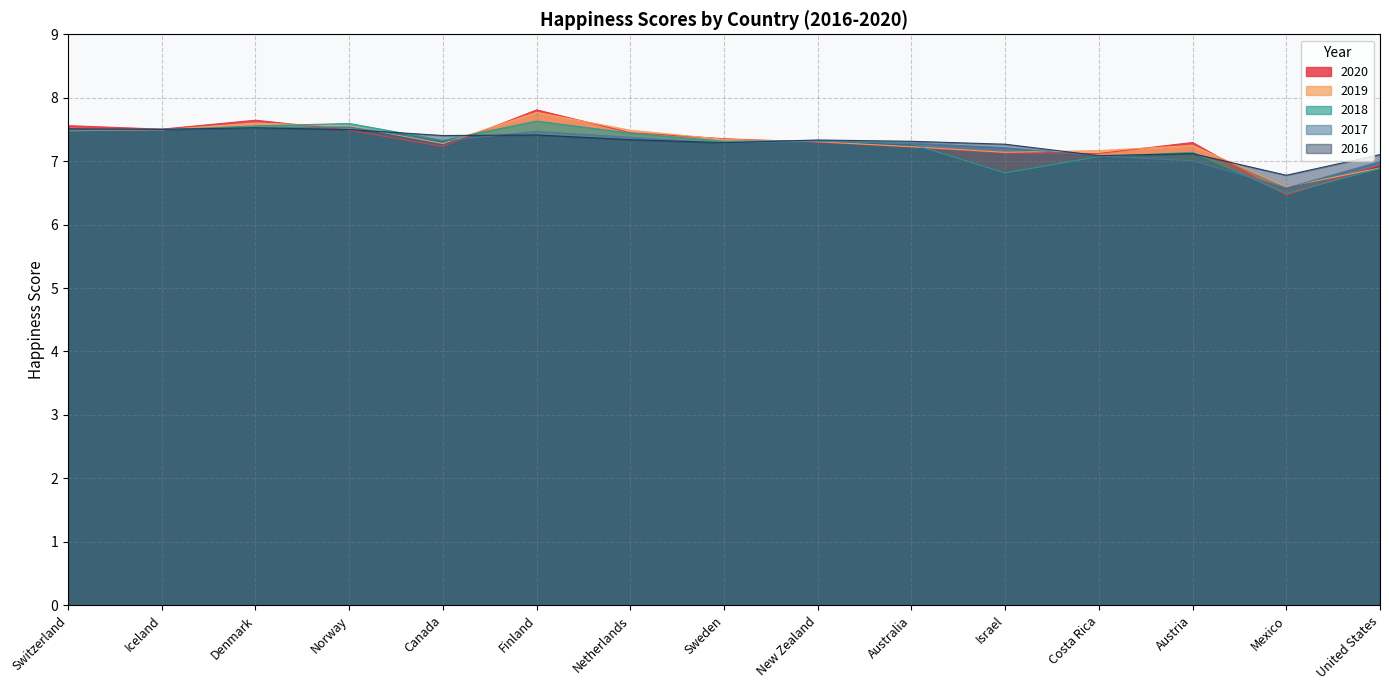

How many distinct data groups are displayed?

5